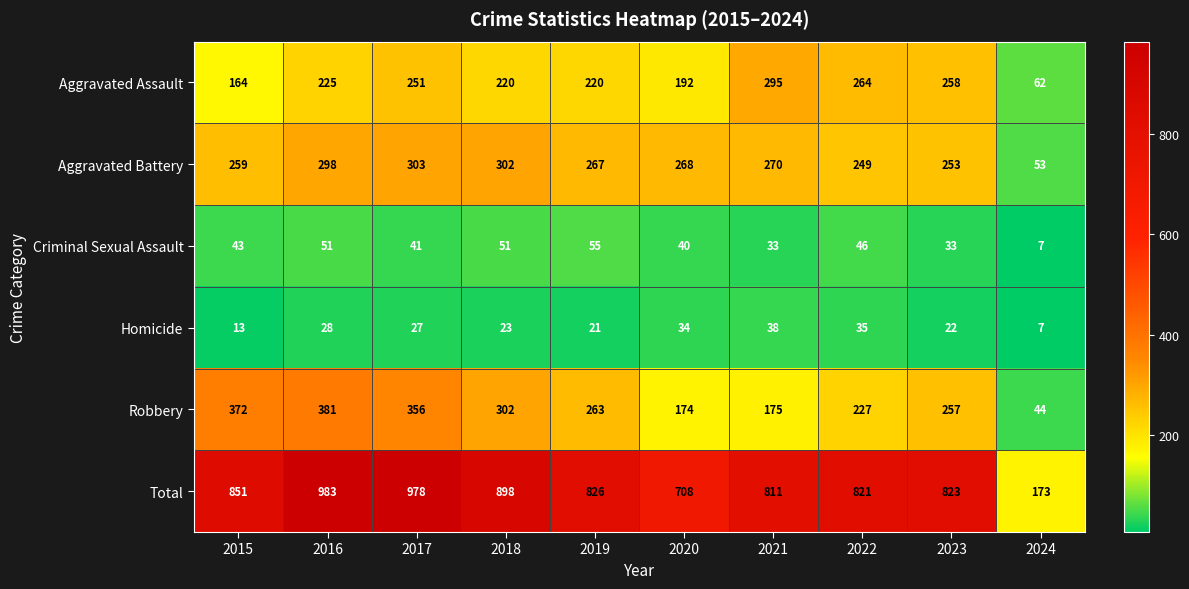

How many distinct data groups are displayed?

6